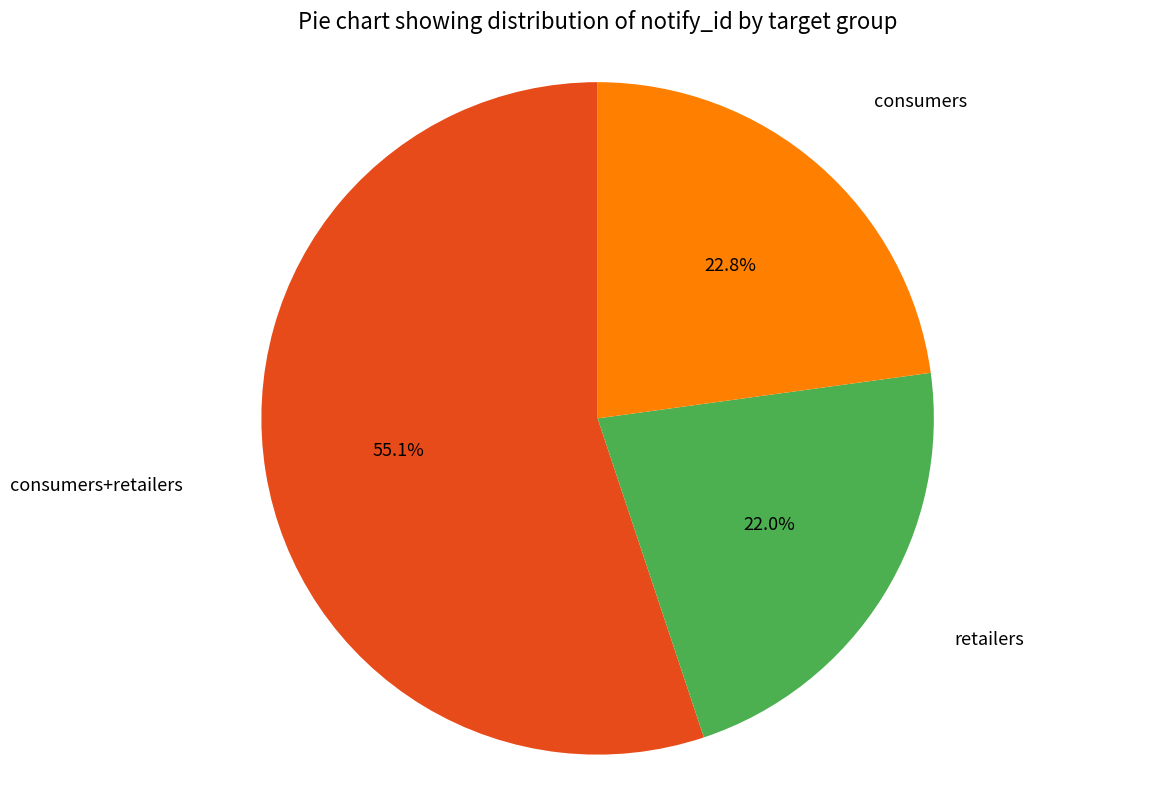

Count the number of slices in the pie.

3